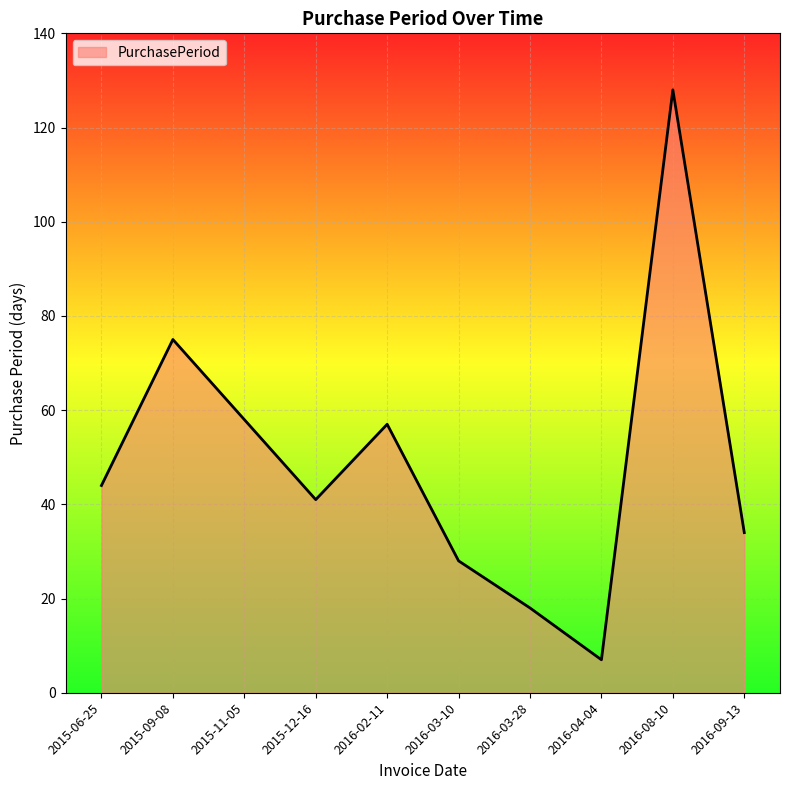

What position from the right is 2015-12-16?

7